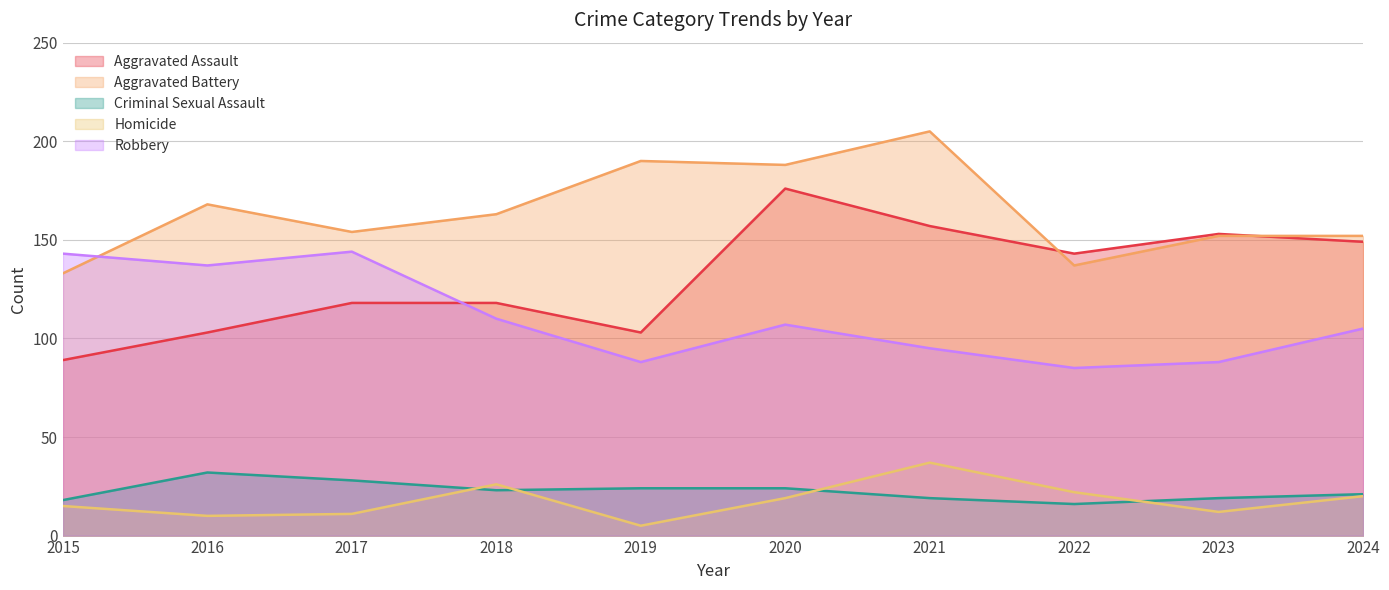

Reading left to right, extract all data points from this chart.

Aggravated Assault: 2015=89	2016=103	2017=118	2018=118	2019=103	2020=176	2021=157	2022=143	2023=153	2024=149
Aggravated Battery: 2015=133	2016=168	2017=154	2018=163	2019=190	2020=188	2021=205	2022=137	2023=152	2024=152
Criminal Sexual Assault: 2015=18	2016=32	2017=28	2018=23	2019=24	2020=24	2021=19	2022=16	2023=19	2024=21
Homicide: 2015=15	2016=10	2017=11	2018=26	2019=5	2020=19	2021=37	2022=22	2023=12	2024=20
Robbery: 2015=143	2016=137	2017=144	2018=110	2019=88	2020=107	2021=95	2022=85	2023=88	2024=105